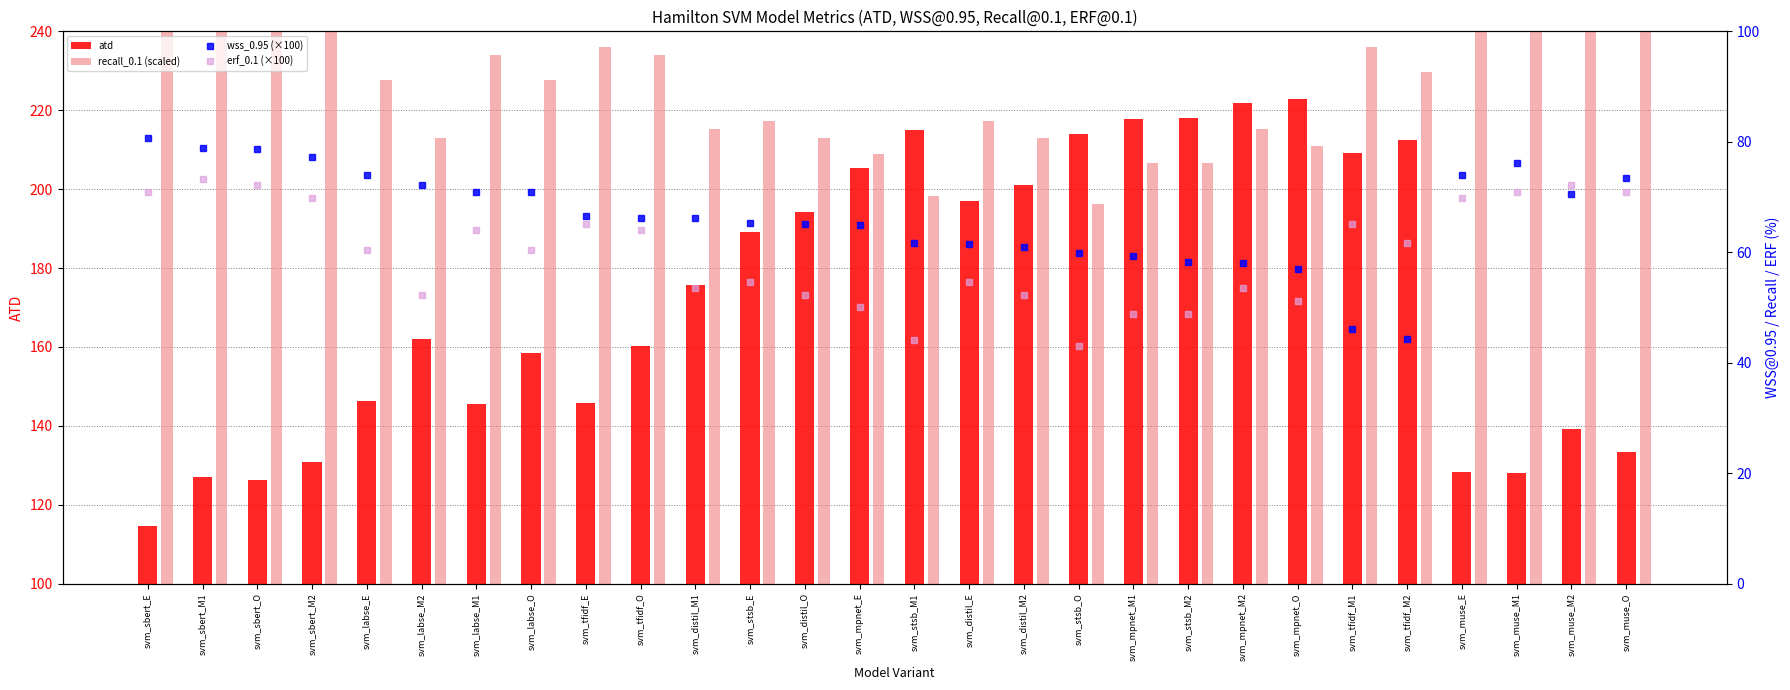

What is the highest value of the wss_0.95 (×100) series?

80.7